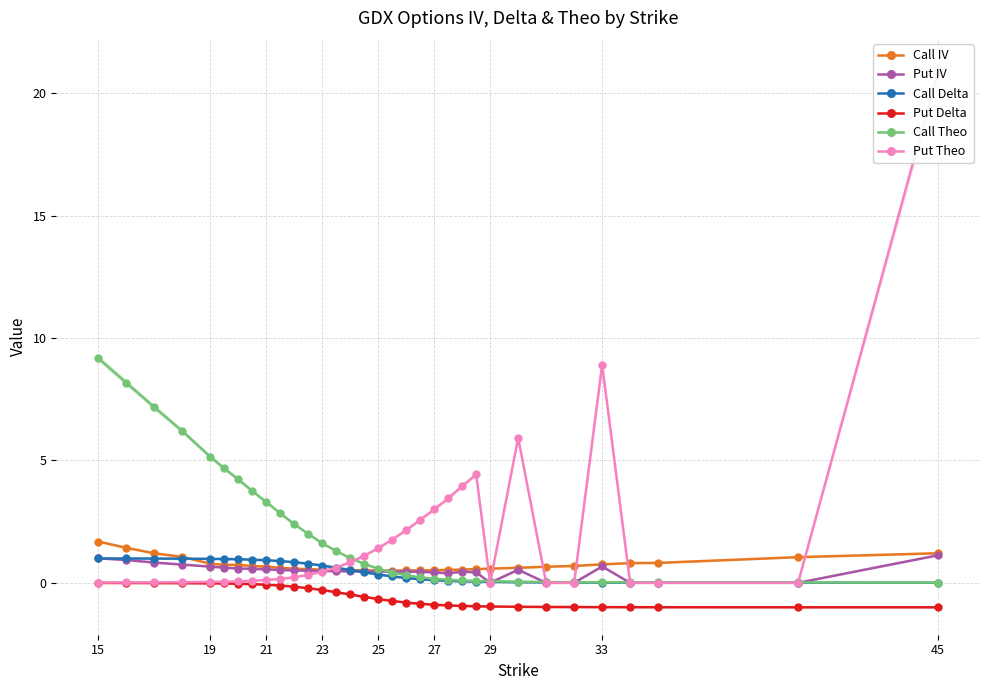

The Call Delta series shows 0.0 at 33. True or false?

True